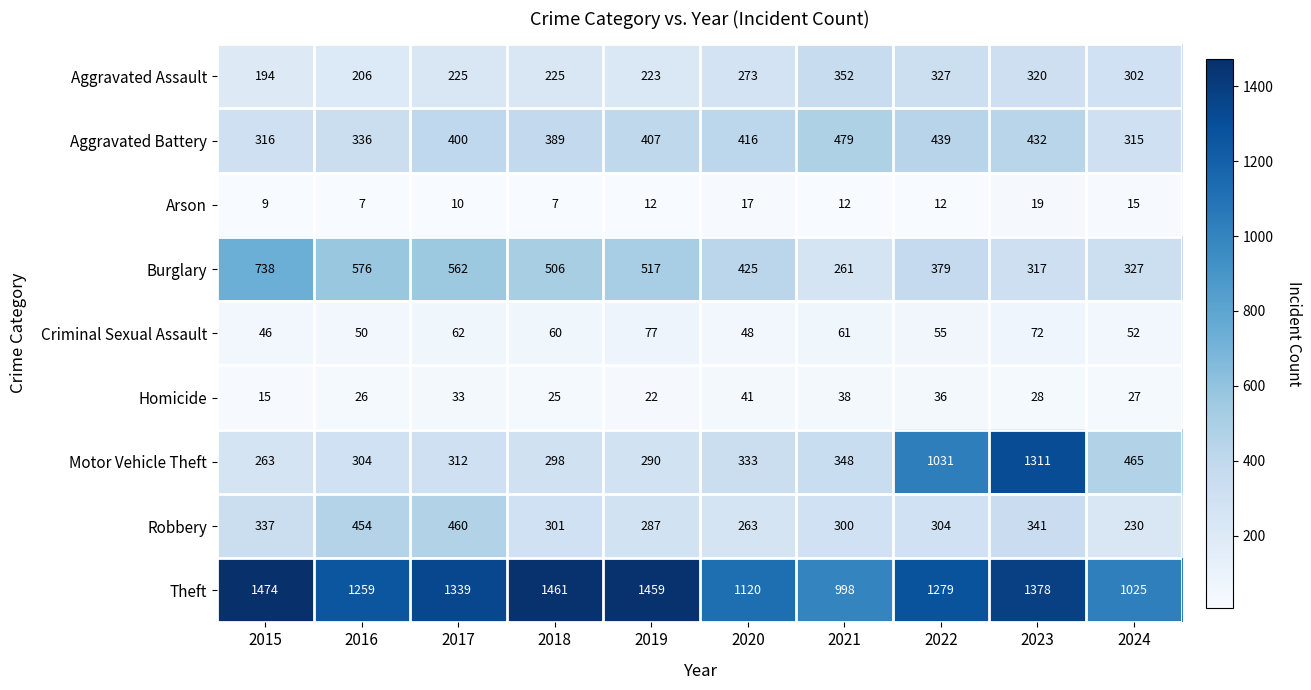

Rank the series by their maximum value, from highest to lowest.

Theft, Motor Vehicle Theft, Burglary, Aggravated Battery, Robbery, Aggravated Assault, Criminal Sexual Assault, Homicide, Arson